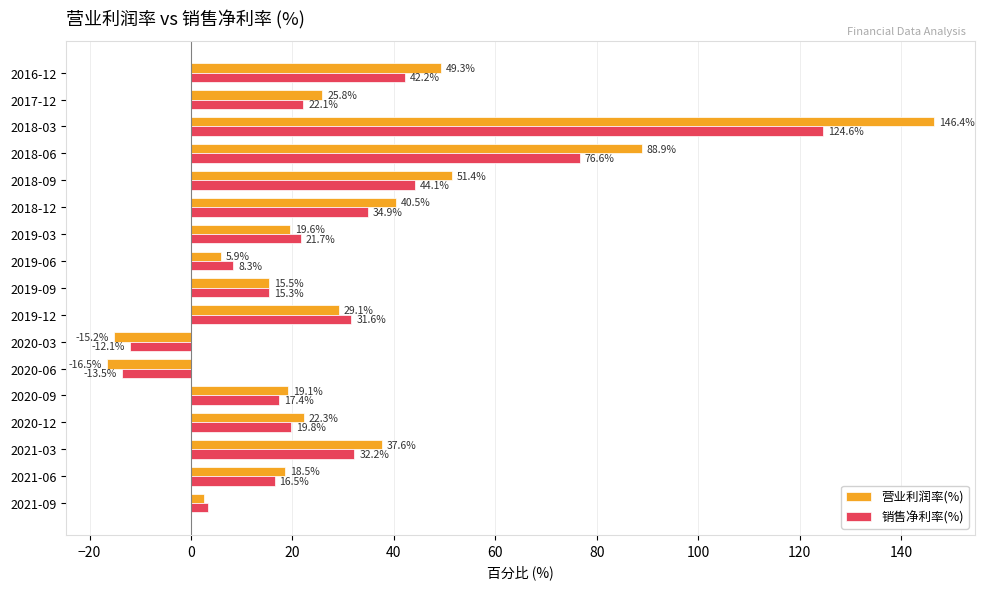

List the series in order of their peak value, lowest first.

销售净利率(%), 营业利润率(%)